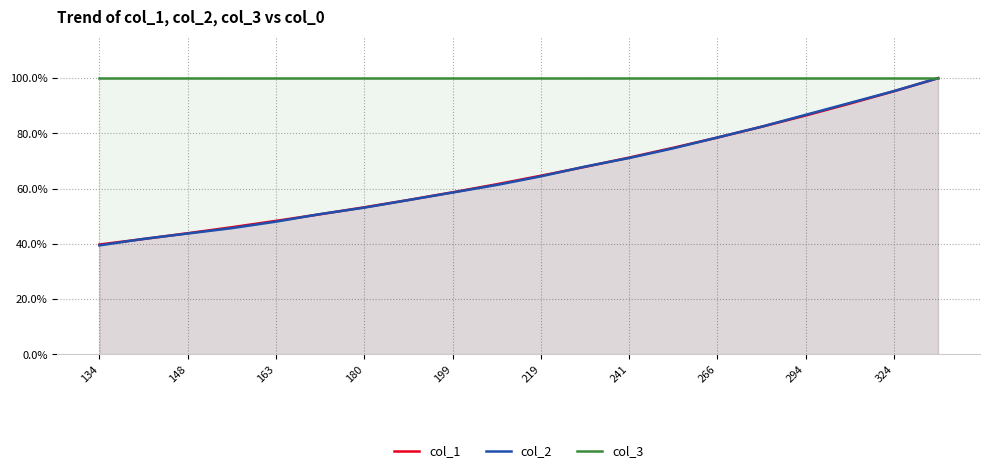

Does the chart have visible grid lines?

Yes